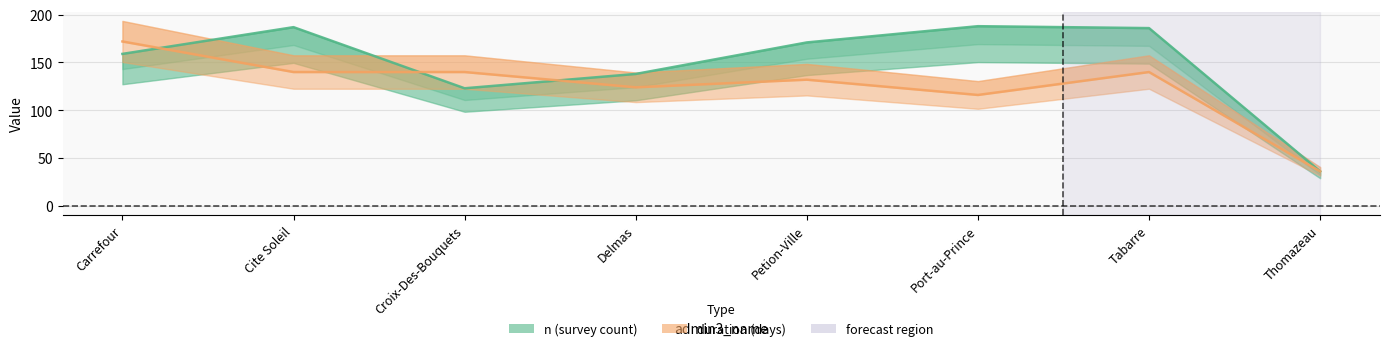

What are all the series names shown in the legend?

n, duration